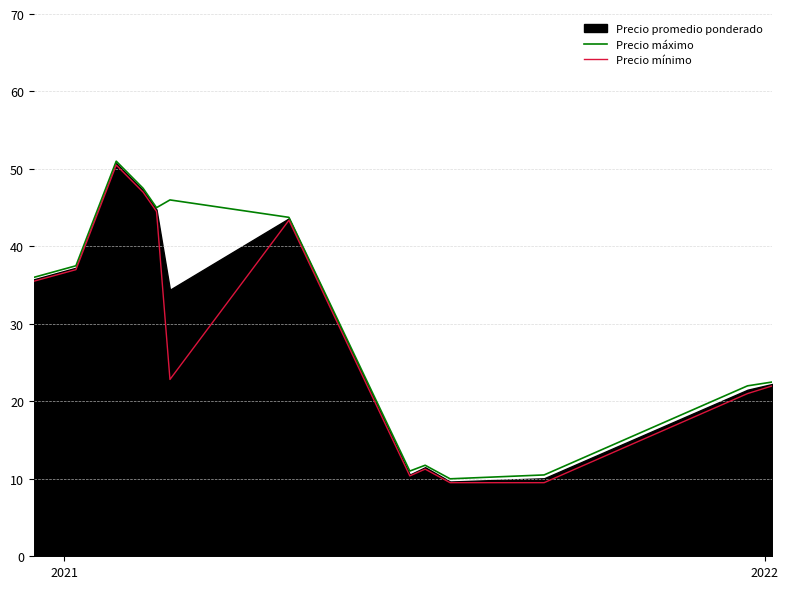

What is the highest value of the Precio mínimo series?

50.5